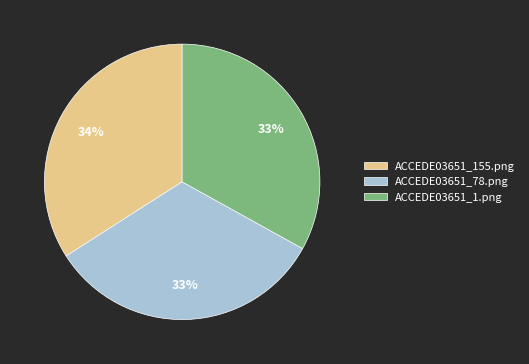

Between ACCEDE03651_1.png and ACCEDE03651_155.png, which is larger?

ACCEDE03651_155.png